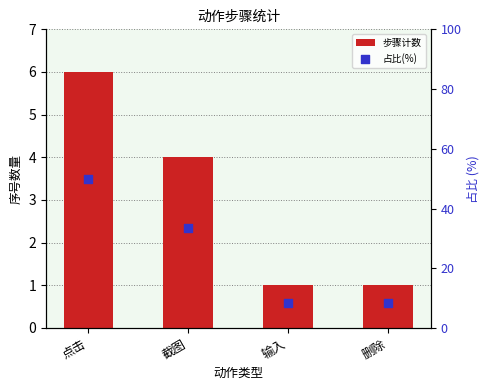

What is the total value across all series at 删除?

9.3